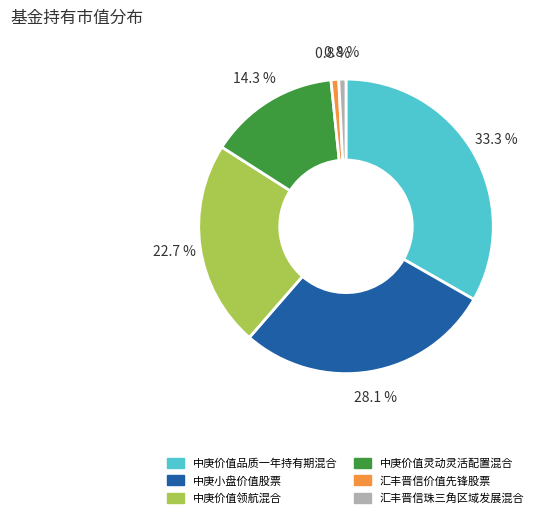

Does 中庚价值灵动灵活配置混合 represent more than half of the total?

No